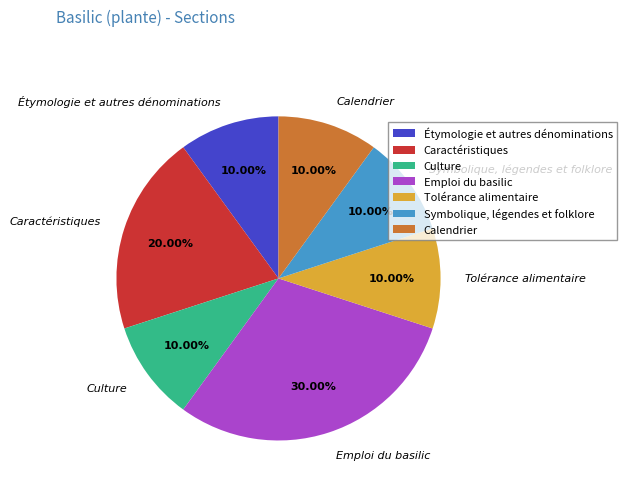

Approximately how many times larger is the value at Culture compared to Étymologie et autres dénominations?

1.0